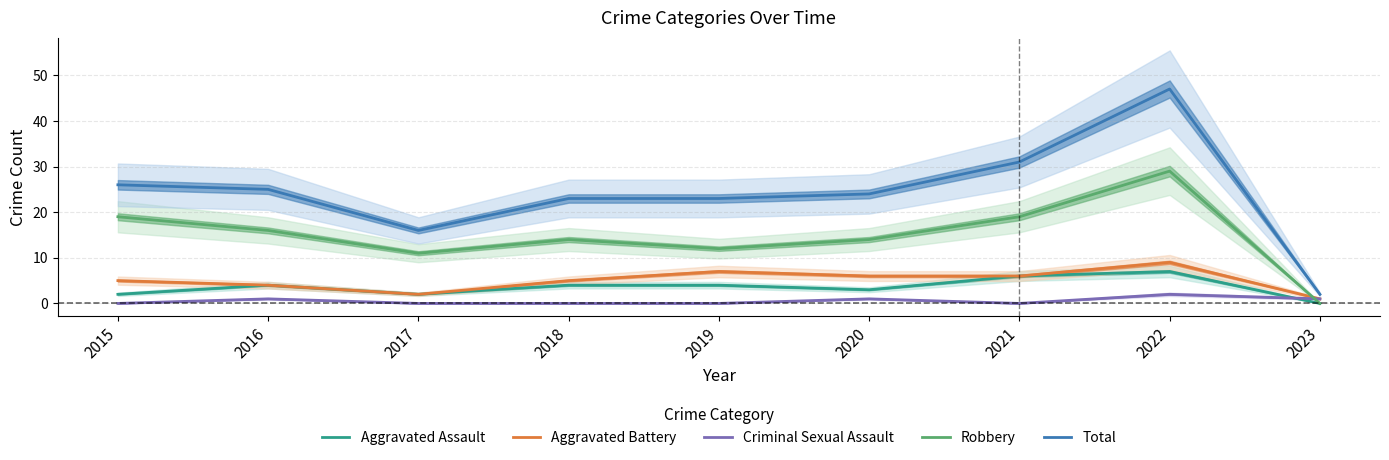

What is the value of the Aggravated Battery point at the 9th from the left?

1